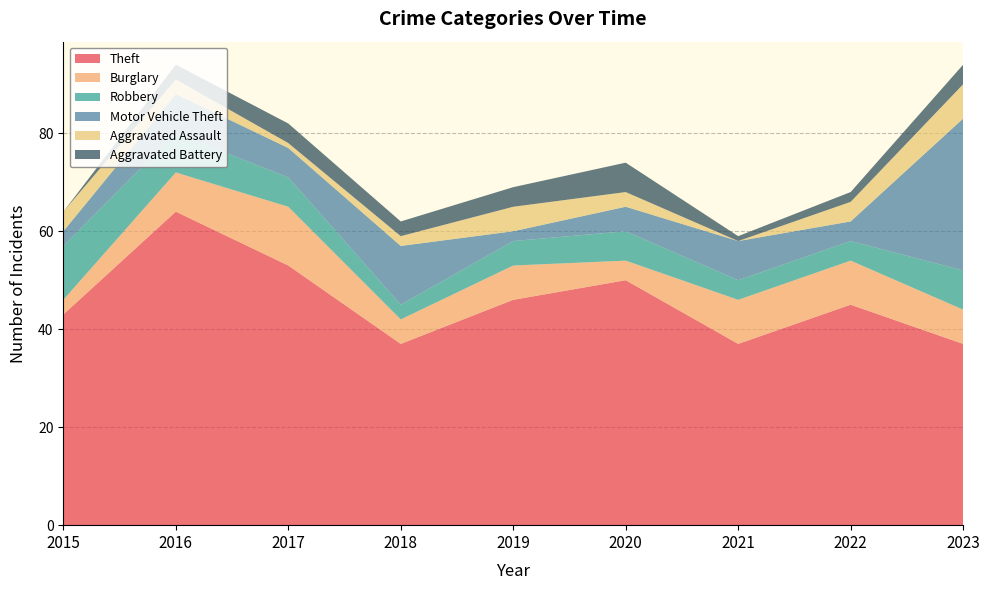

What is the difference between the Aggravated Battery values at 2020 and 2018?

3